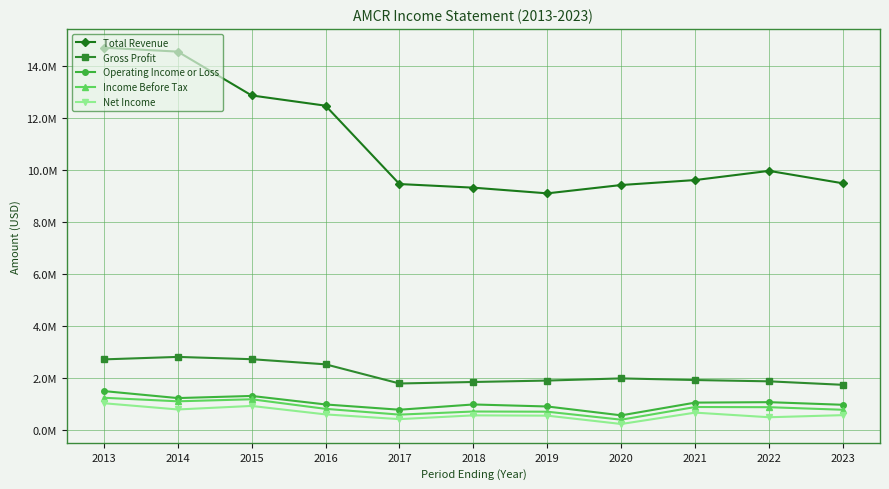

True or false: Operating Income or Loss has a value of 1618473 at 2019.

False